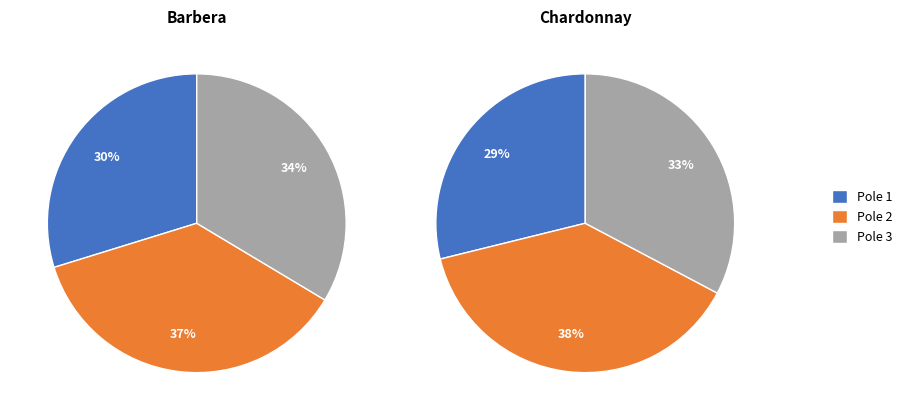

Is there a majority slice in this chart?

No